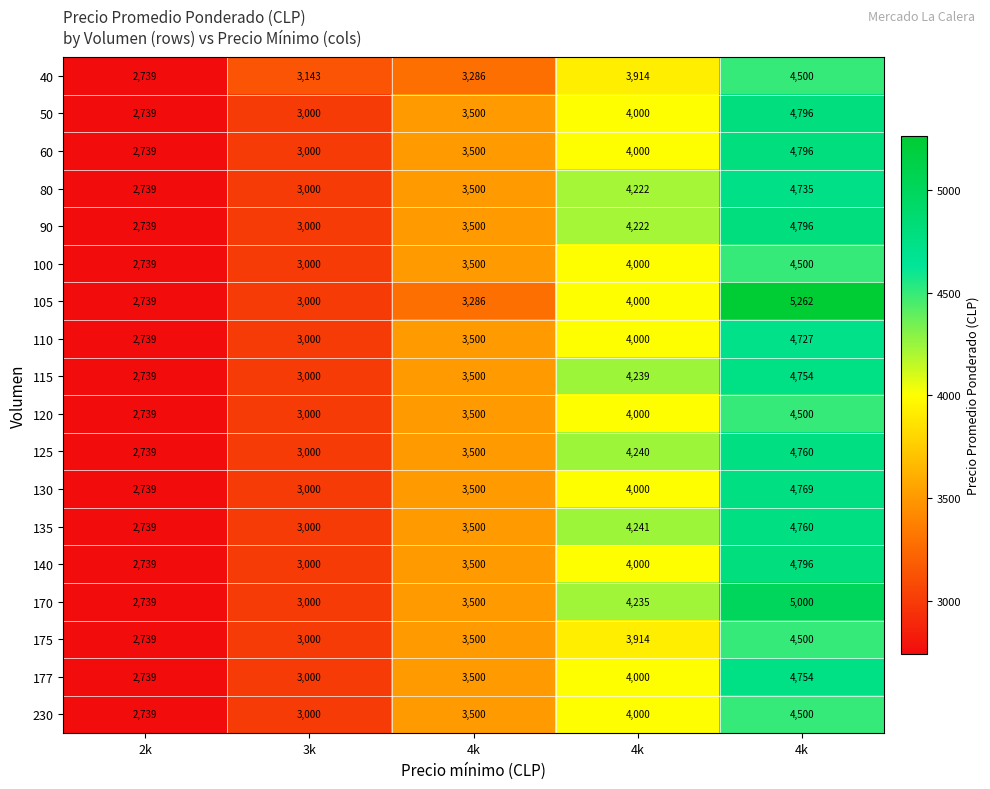

Which series changed the most between 2k and 4k?

105